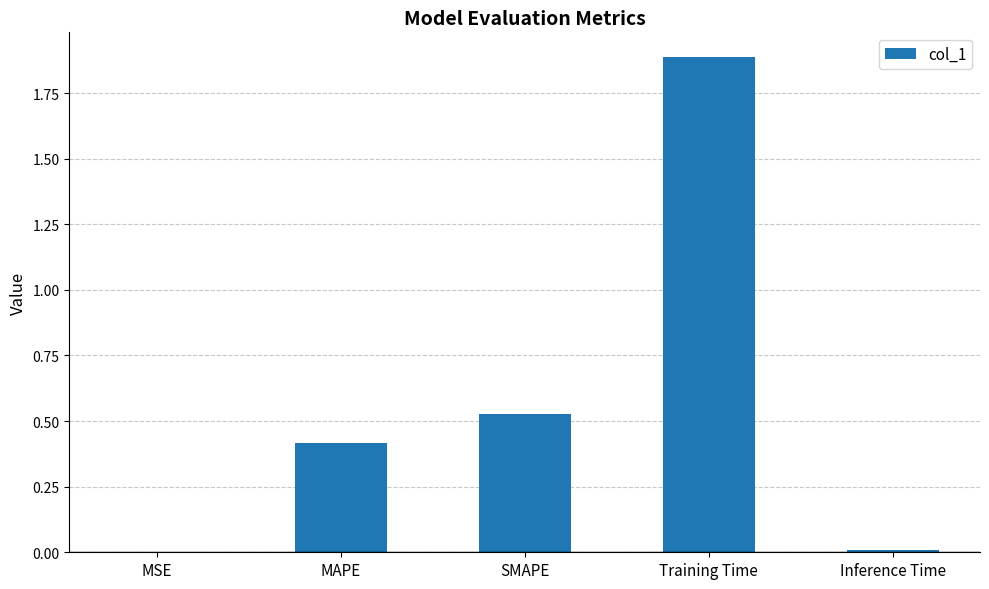

How many categories are shown in the chart?

5